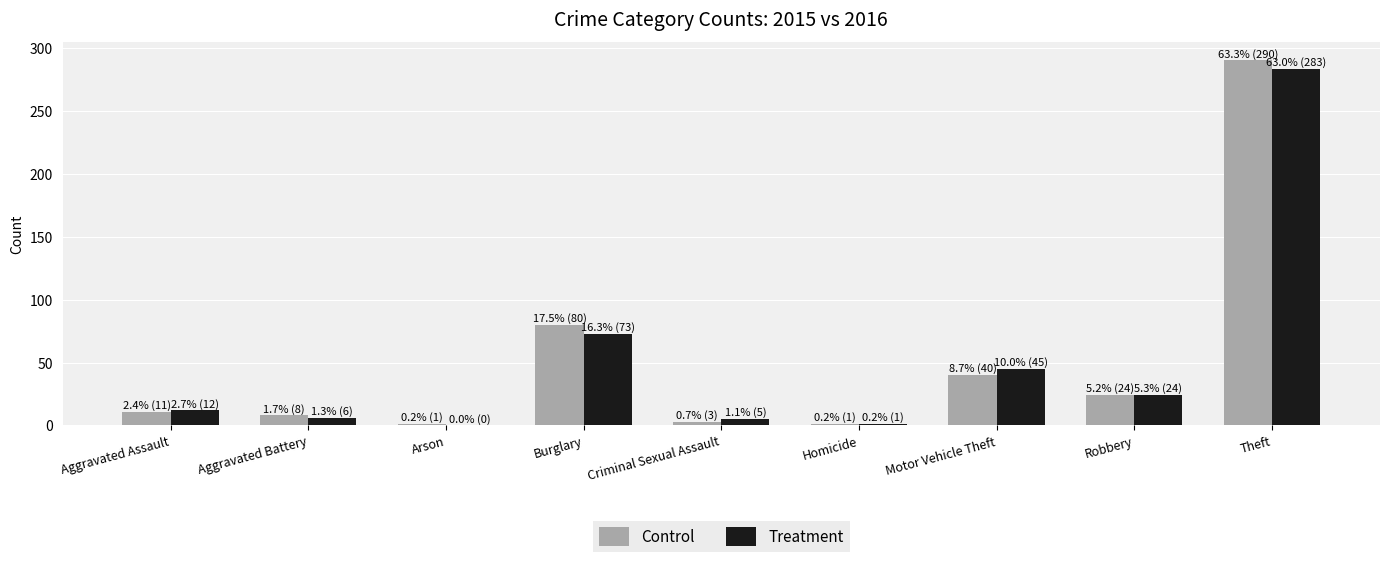

Which series has the largest range (max minus min)?

Control